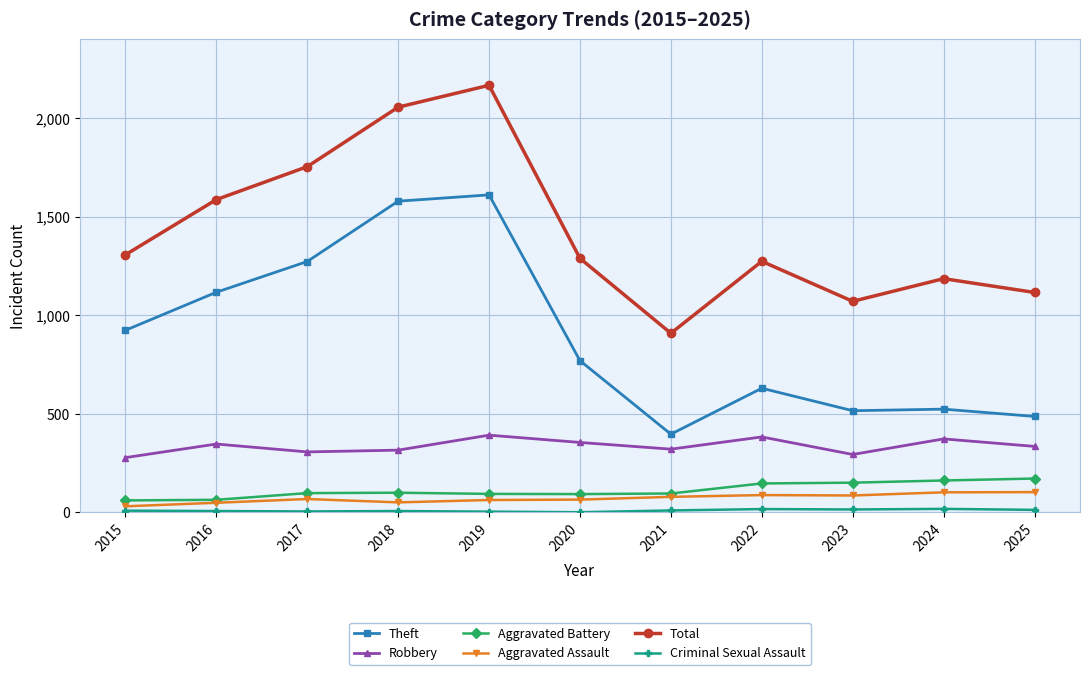

True or false: Total and Theft cross at least once.

False